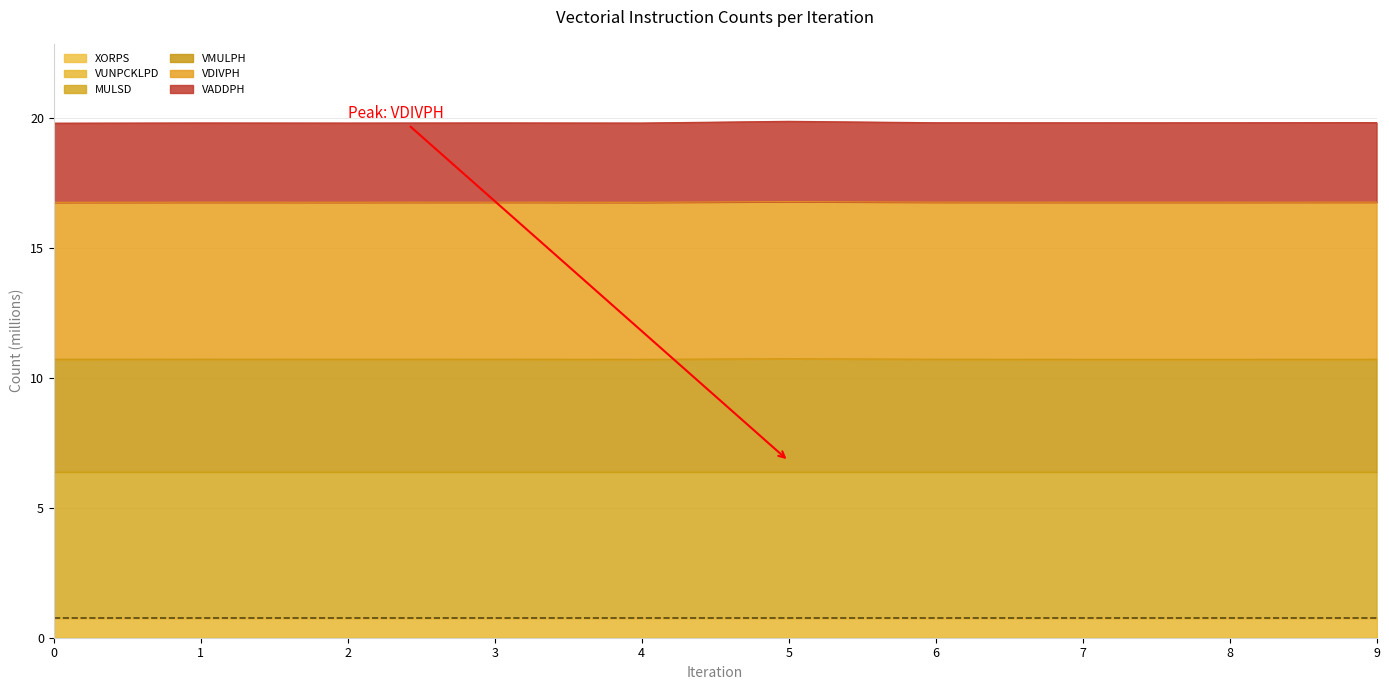

Which series has the widest spread of values?

VADDPH